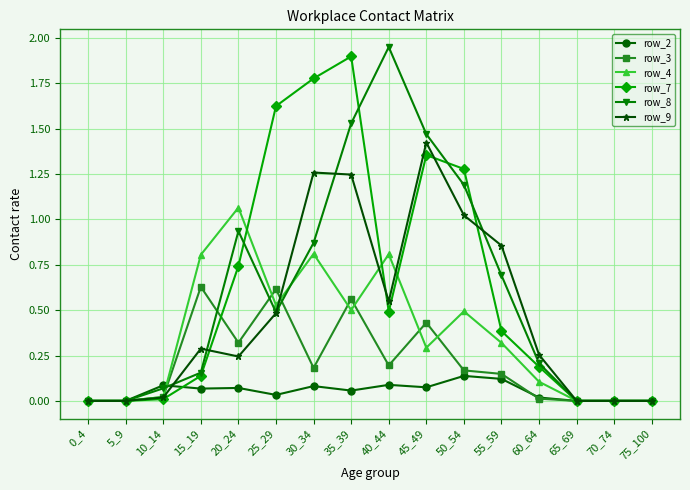

True or false: row_8 has more than 0 interior local peaks.

True